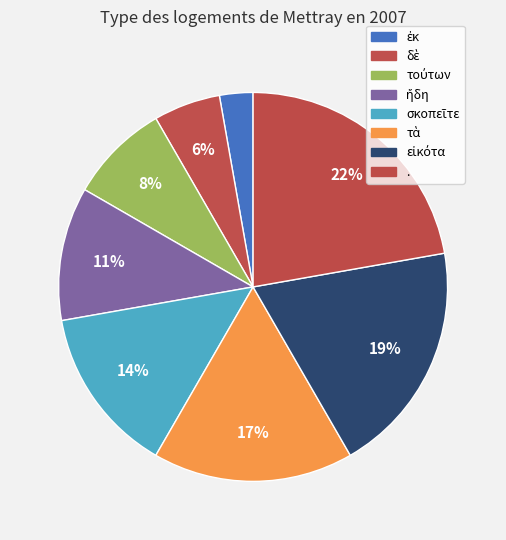

What percentage do δὲ and . together represent?

27.8%